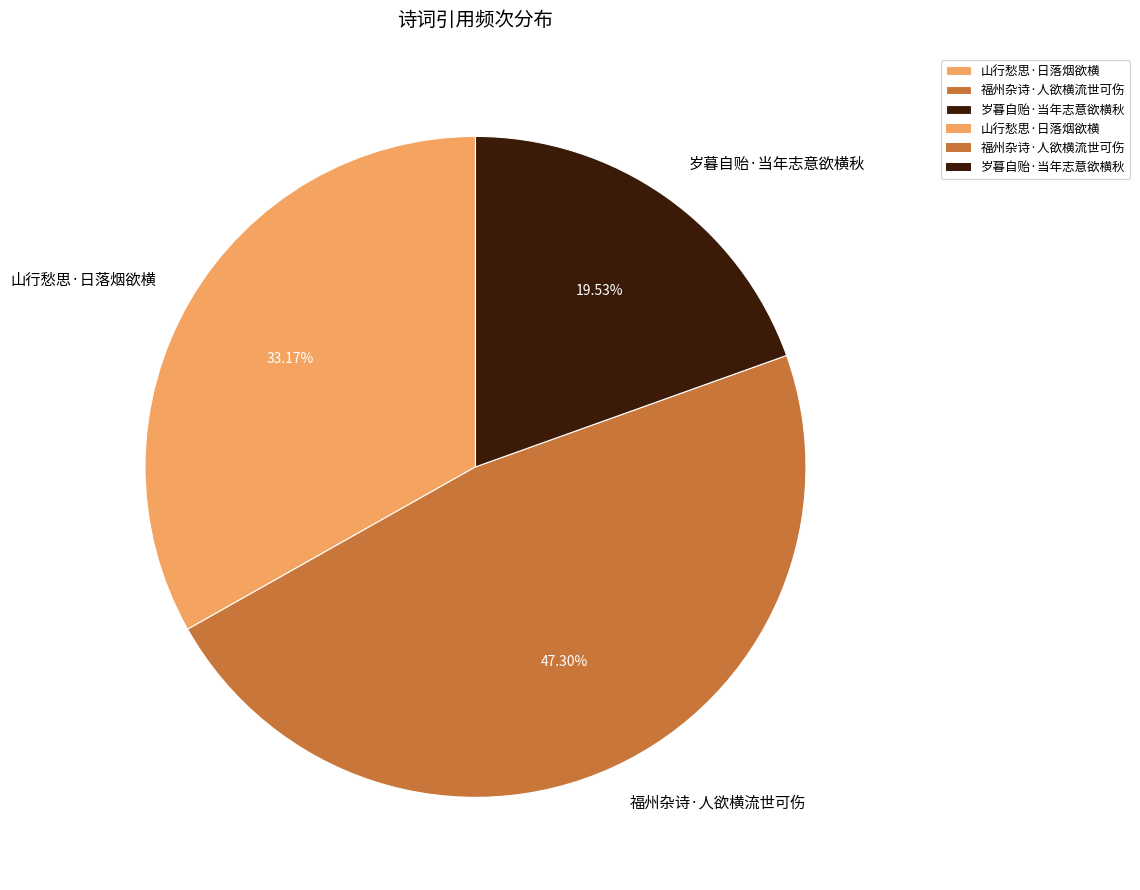

Does 山行愁思·日落烟欲横 account for over 50% of the chart?

No